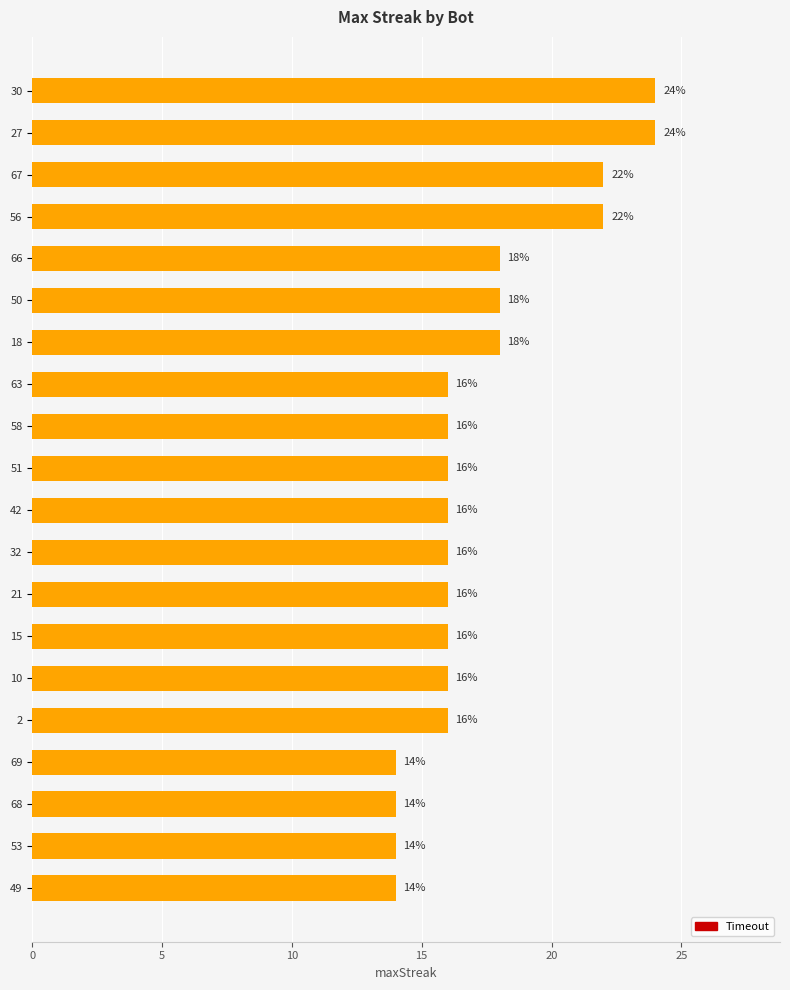

What is the greatest value displayed?

24